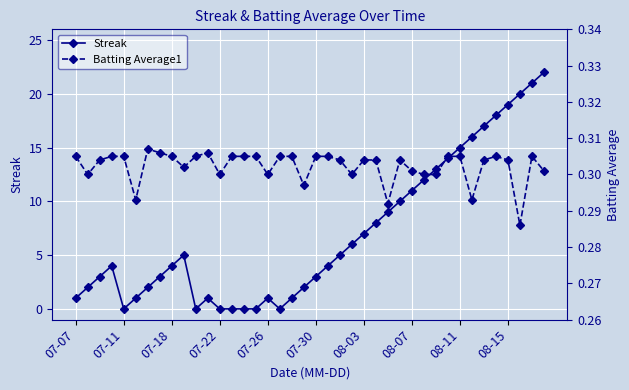

How many distinct data groups are displayed?

2